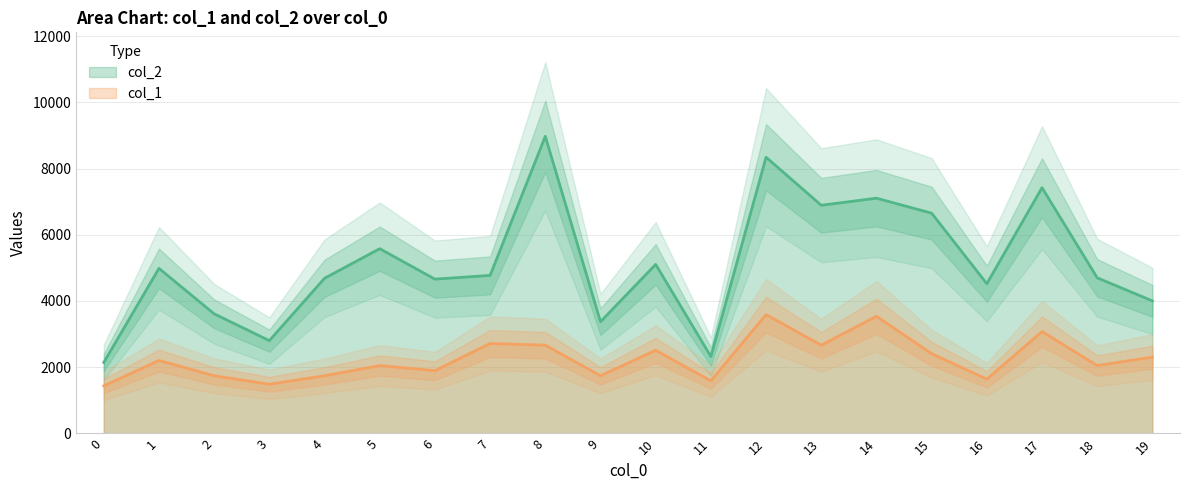

How many interior local peaks does the col_2 series have?

7